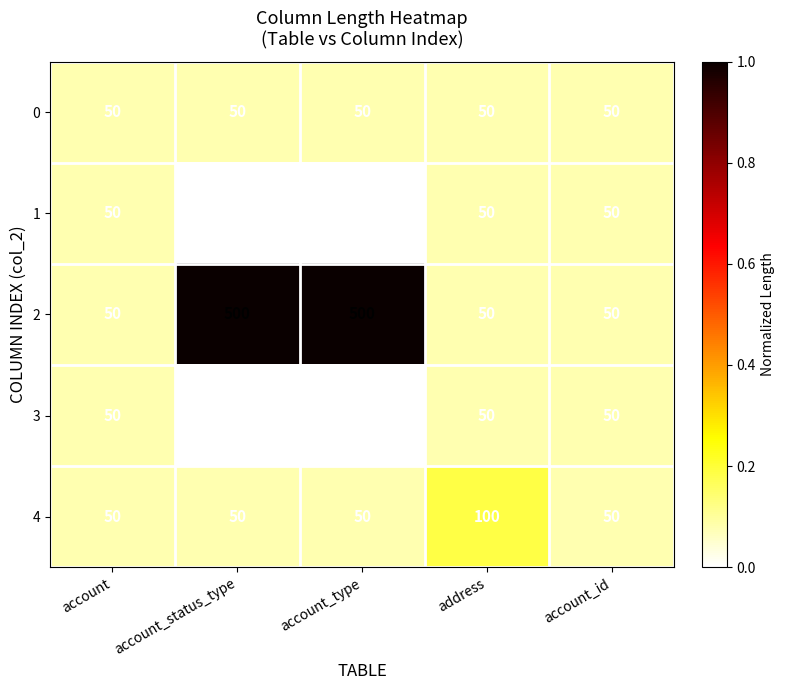

Is the value of 3 at account_id greater than the value of 1 at account_status_type?

Yes